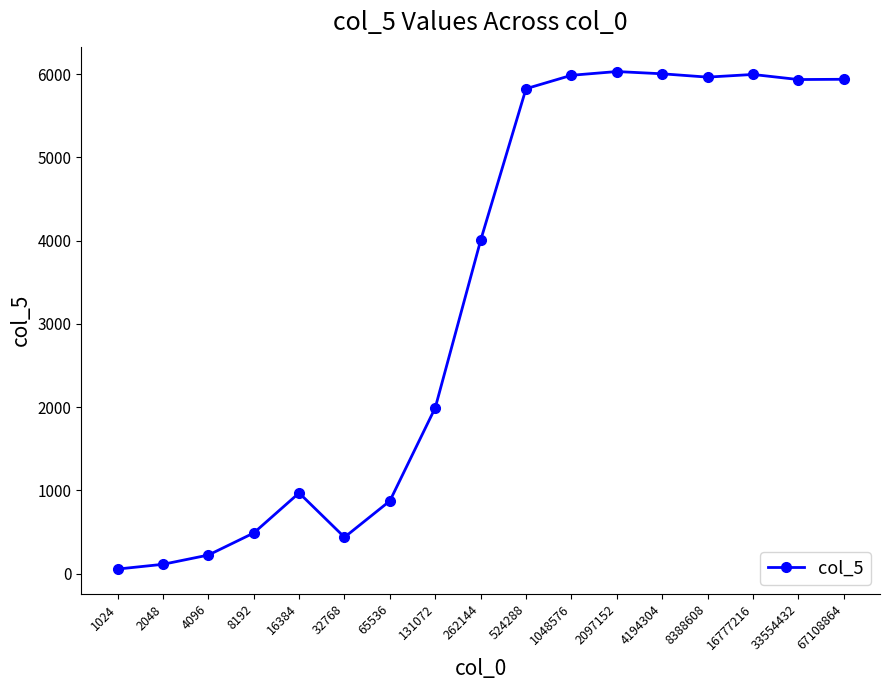

Where is the data nearest to the value 3043?

262144